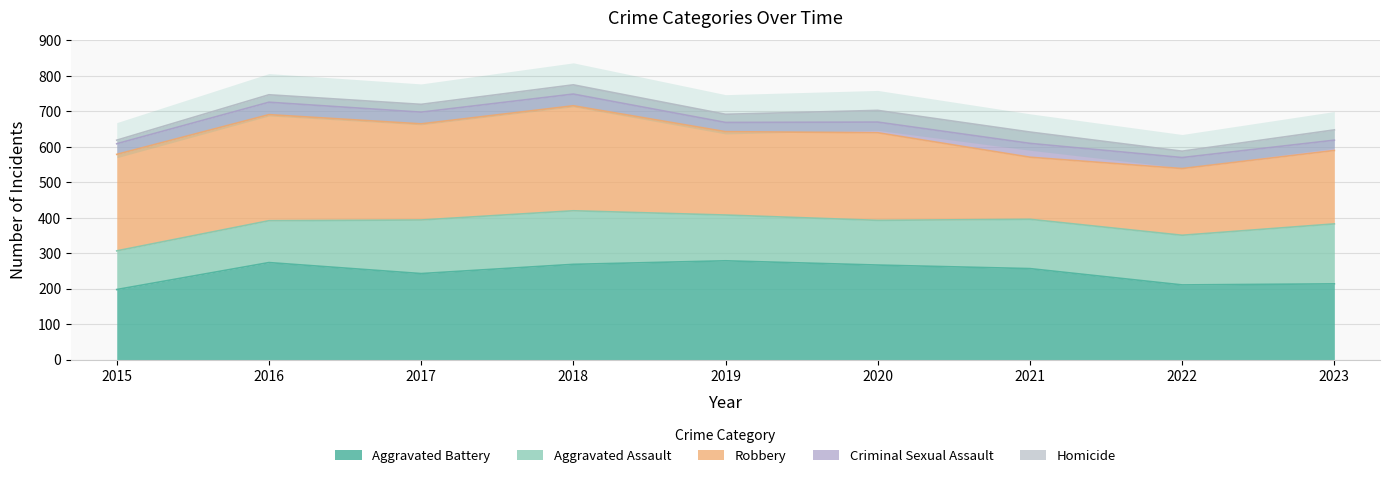

Which series has the largest total across all categories?

Aggravated Battery